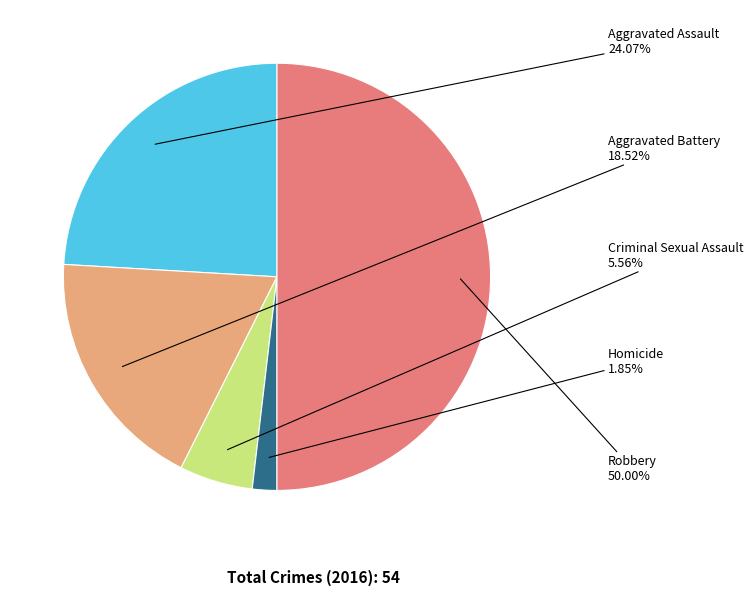

To the nearest percent, what is the average slice percentage?

20%